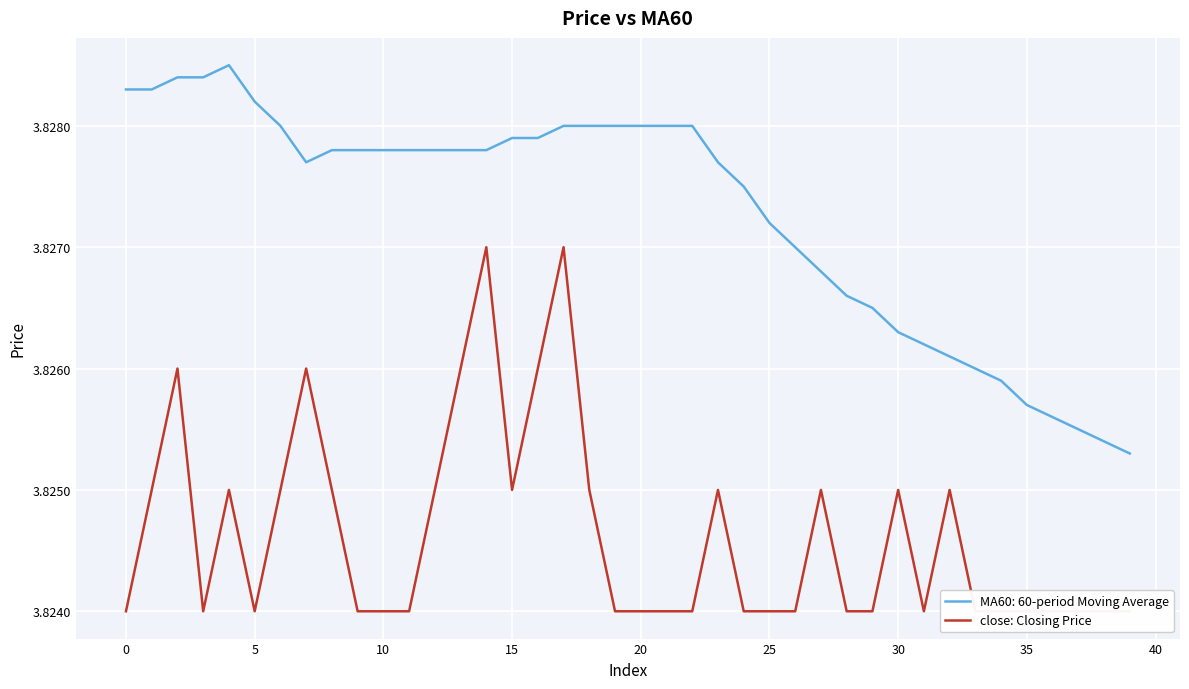

Which has a higher value, 13 or 24?

13